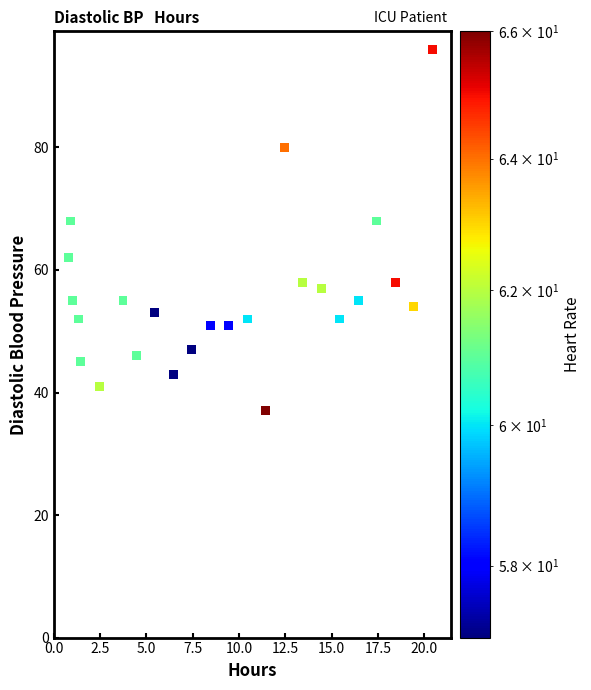

What is the range of Y values (max minus min)?

59